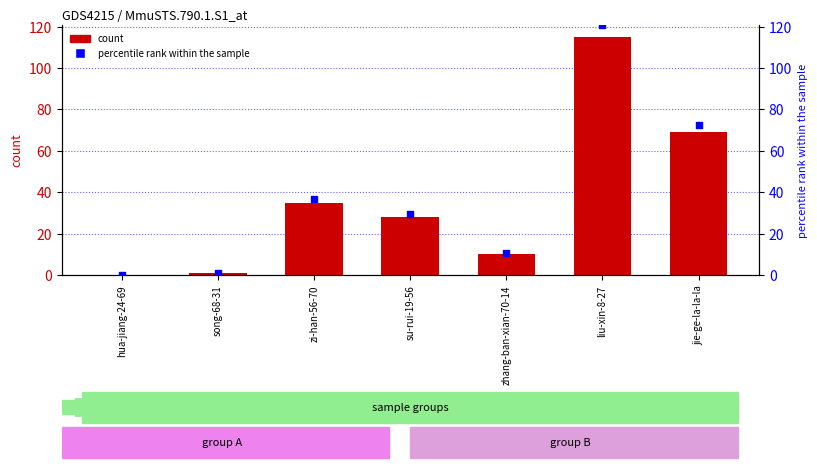

What is the total value across all series at su-rui-19-56?

57.4